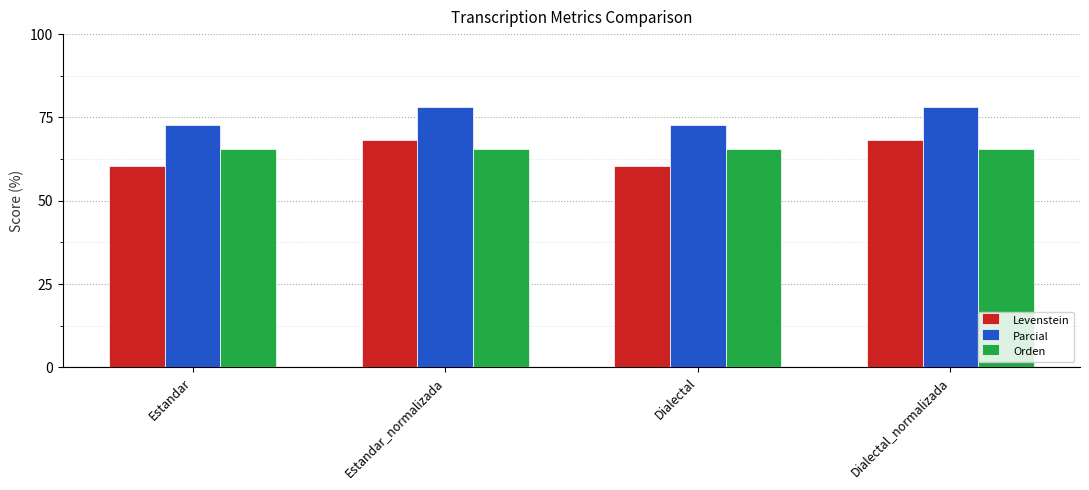

What is the highest value of the Parcial series?

78.0